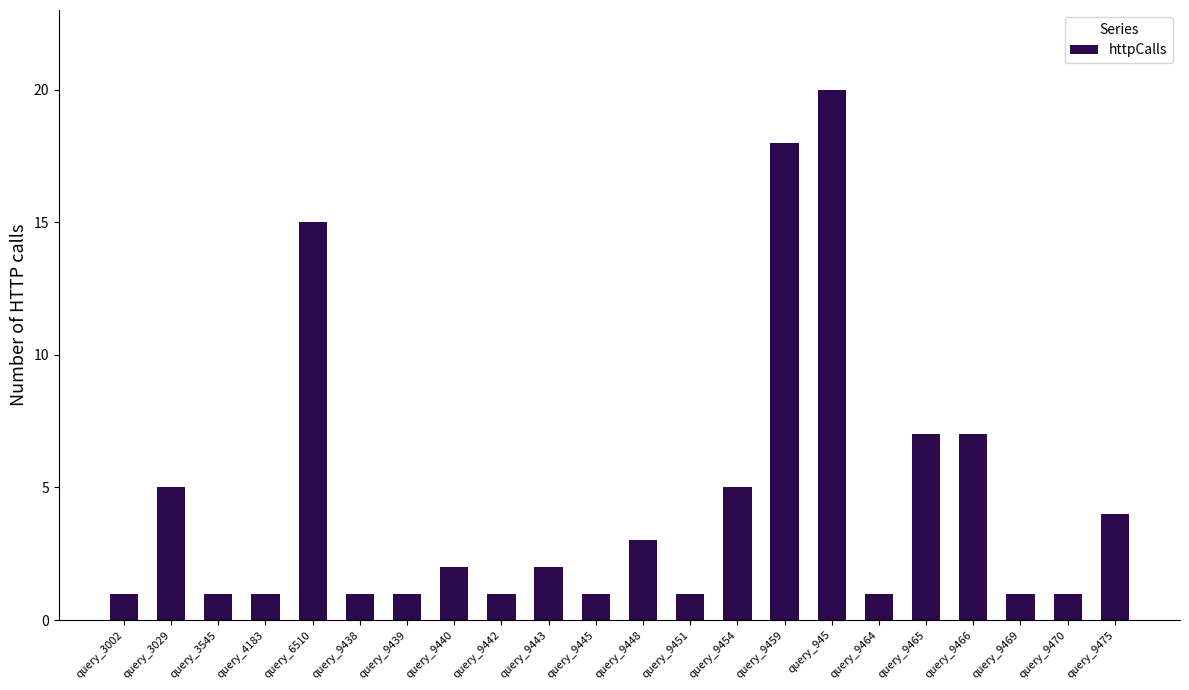

What is the difference between the maximum and minimum values?

19